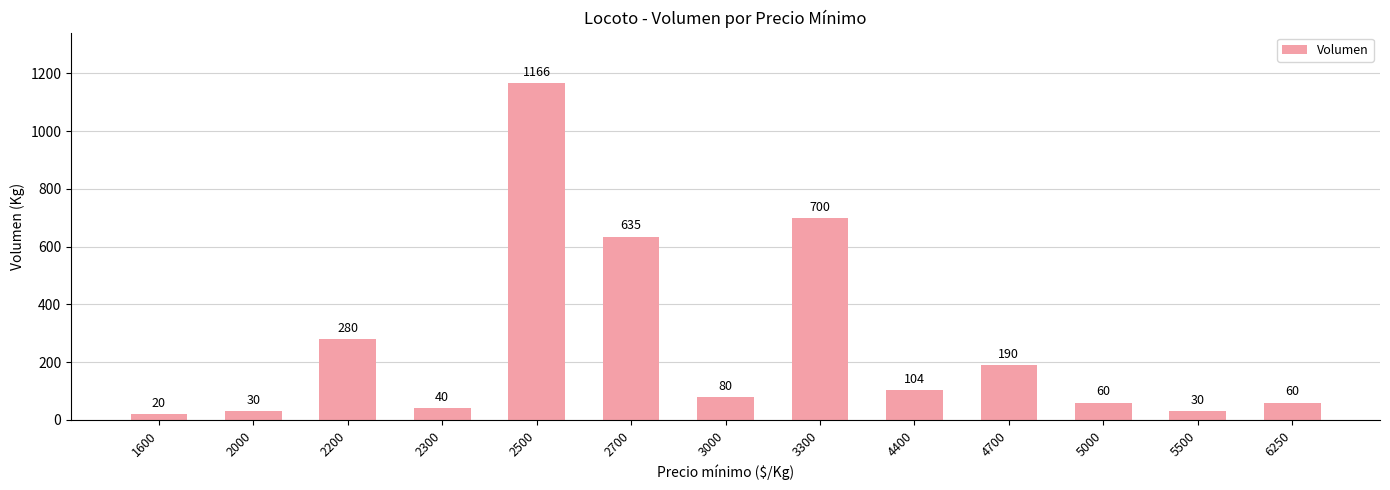

What is the difference between the second highest and second lowest values?

670